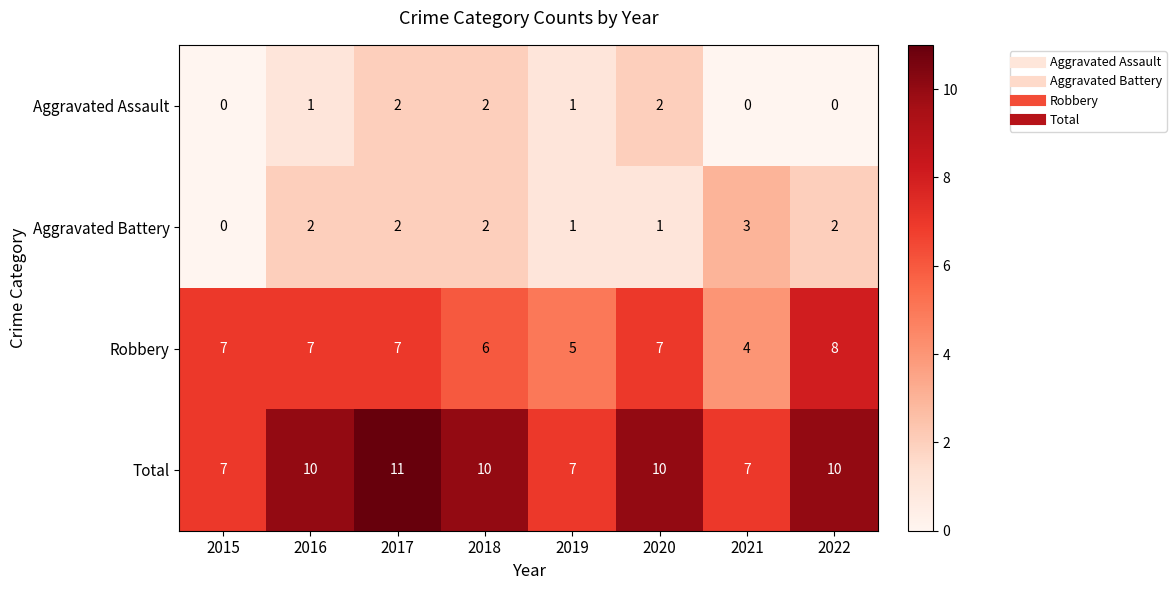

At how many categories does at least one series exceed 4?

8